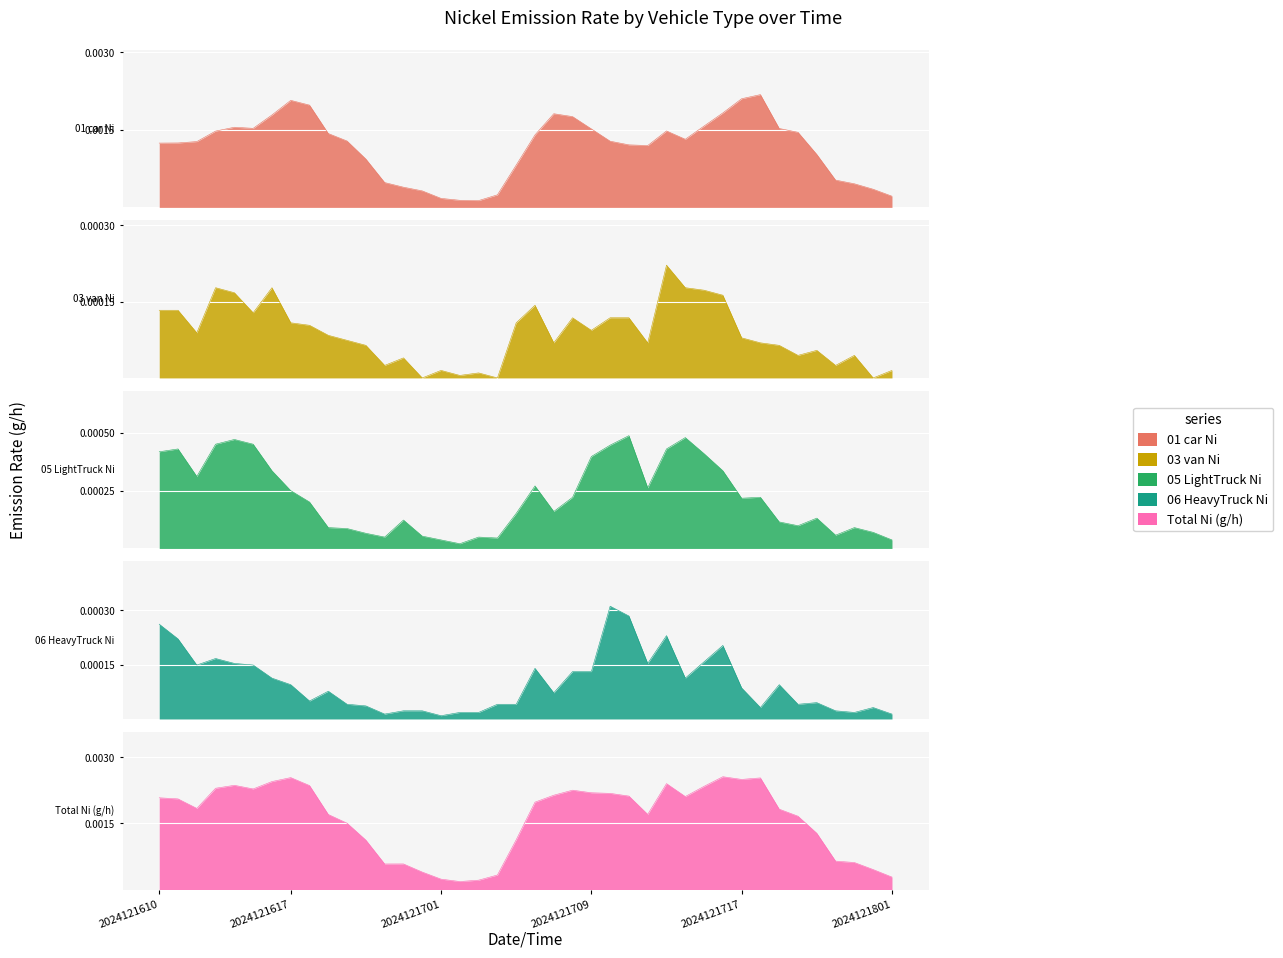

True or false: 06_HeavyTruck_Ni and 05_LightTruck_Ni intersect in this chart.

False